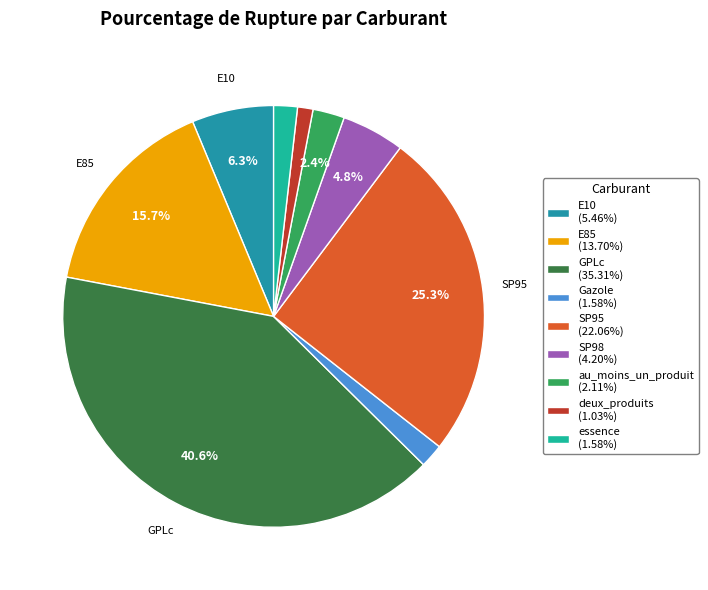

Is there a majority slice in this chart?

No